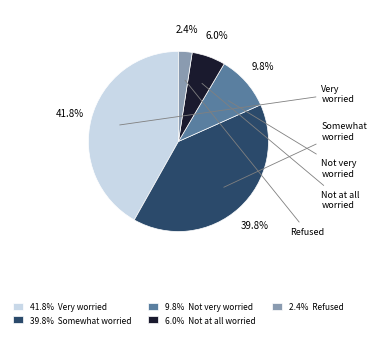

Does 9.8% Not very worried account for over 50% of the chart?

No